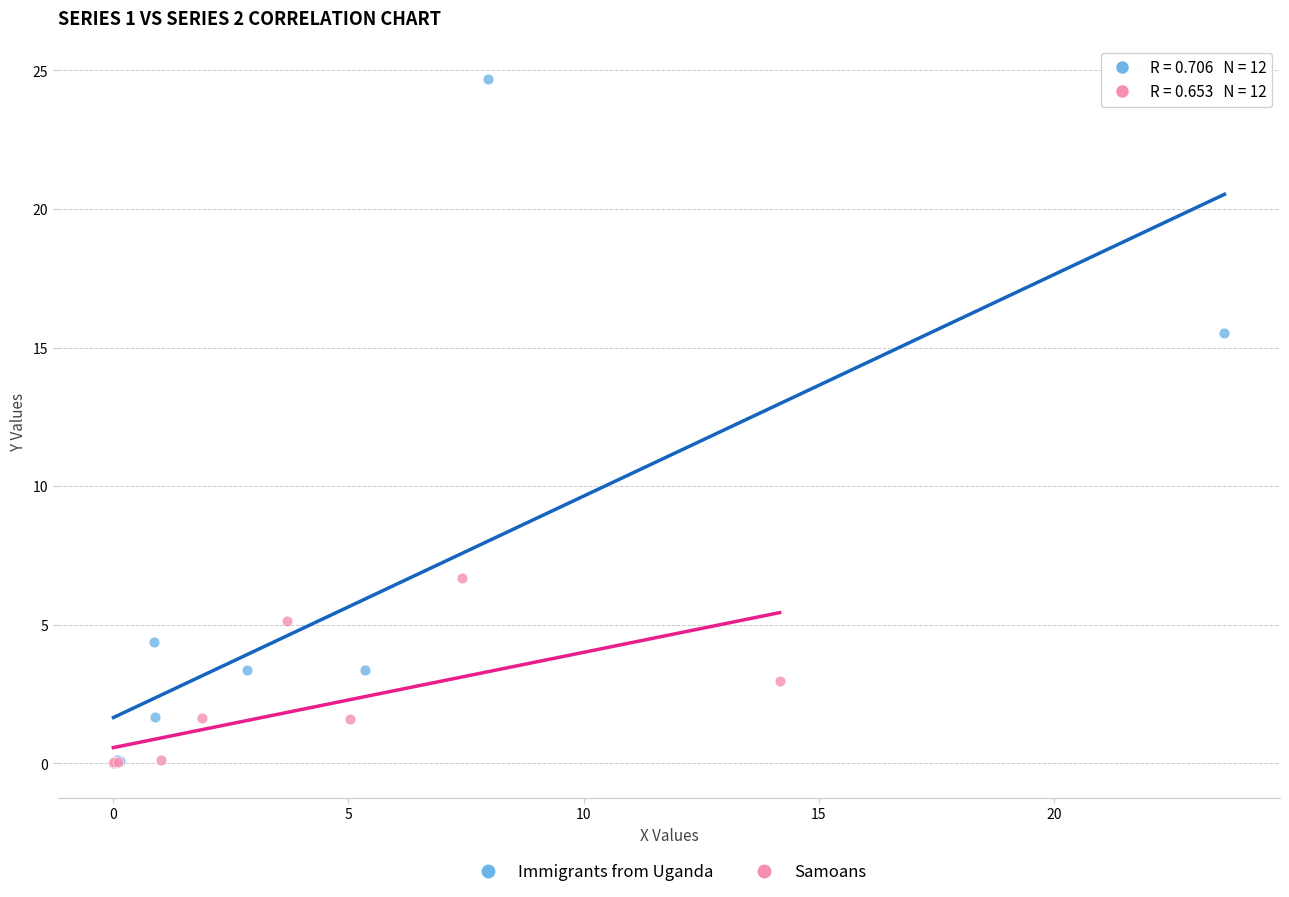

Which series has the largest Y range (max minus min)?

Immigrants from Uganda